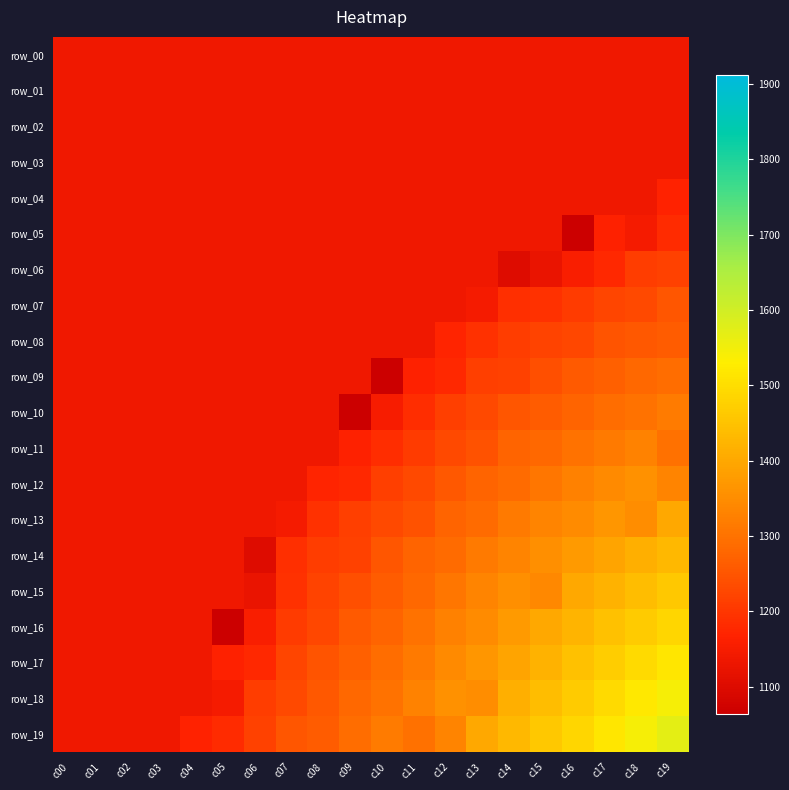

Between c01 and c11, which is larger?

c01